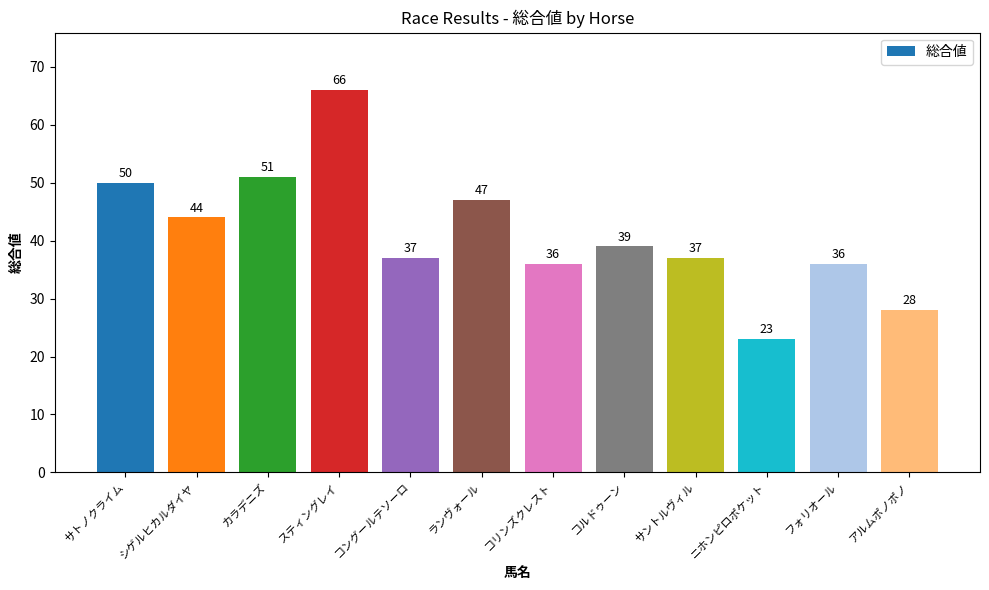

What is the ratio of the value at フォリオール to the value at ランヴォール?

0.8